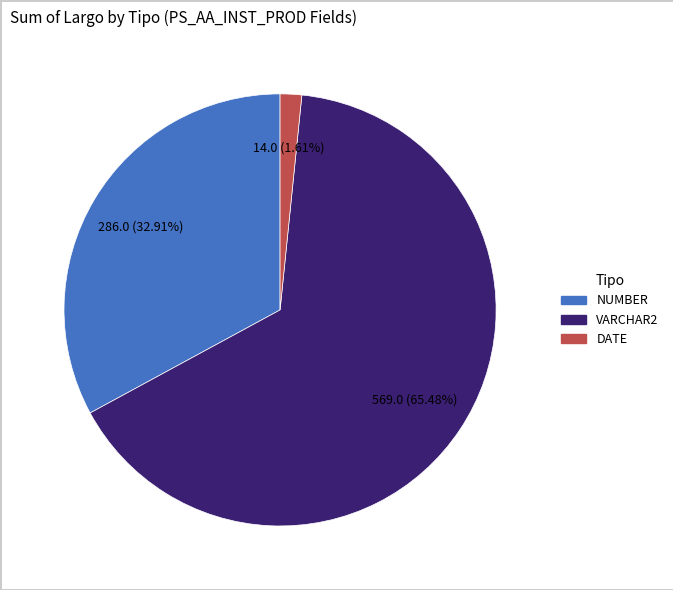

Does any single category account for the majority?

Yes